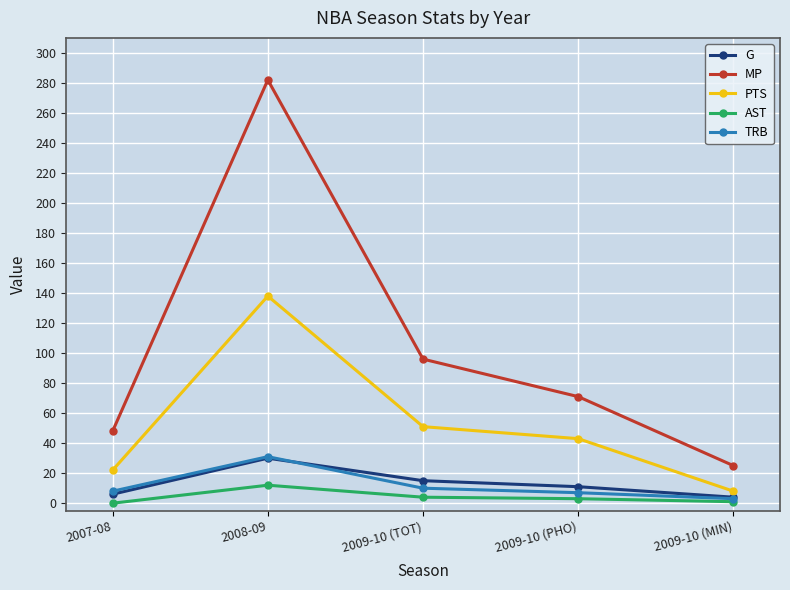

Between 2008-09 and 2009-10 (PHO), which series saw the biggest shift?

MP